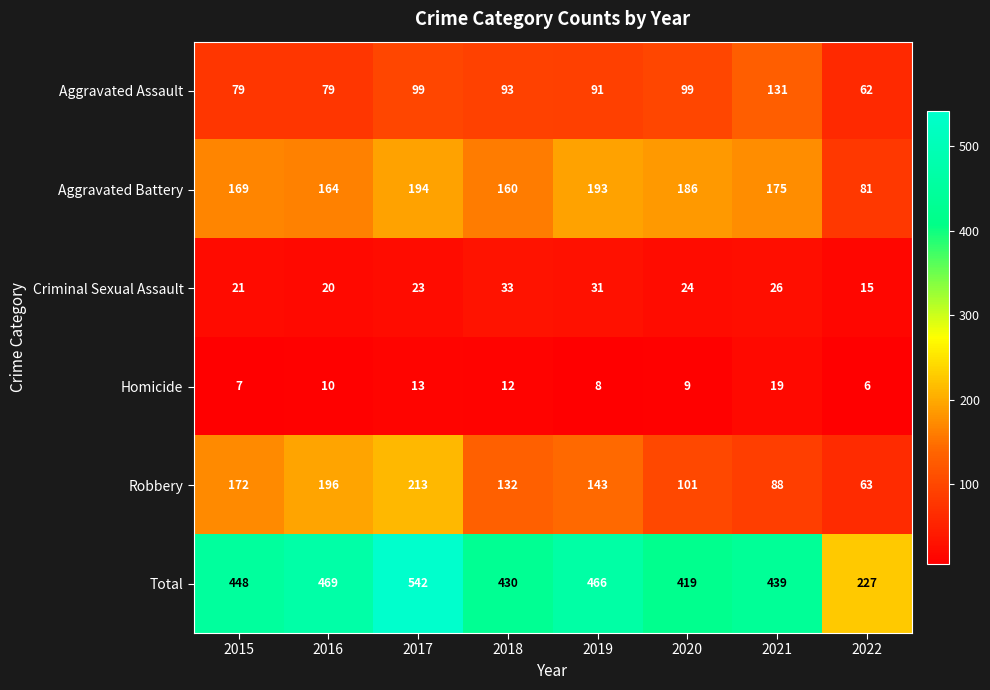

What is the difference between the maximum and minimum values in the Criminal Sexual Assault series?

18